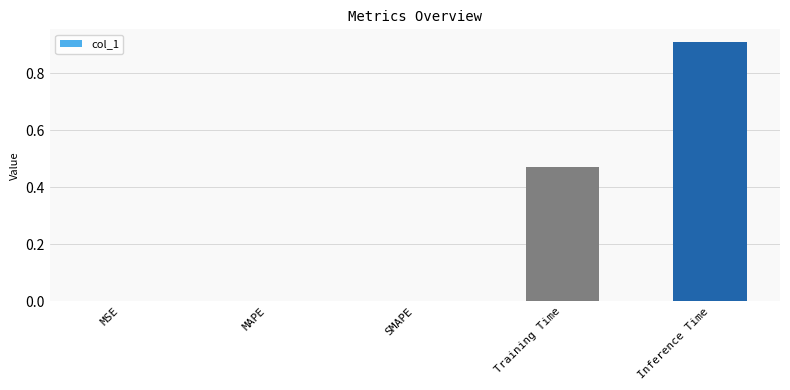

Between Training Time and MSE, which is larger?

Training Time